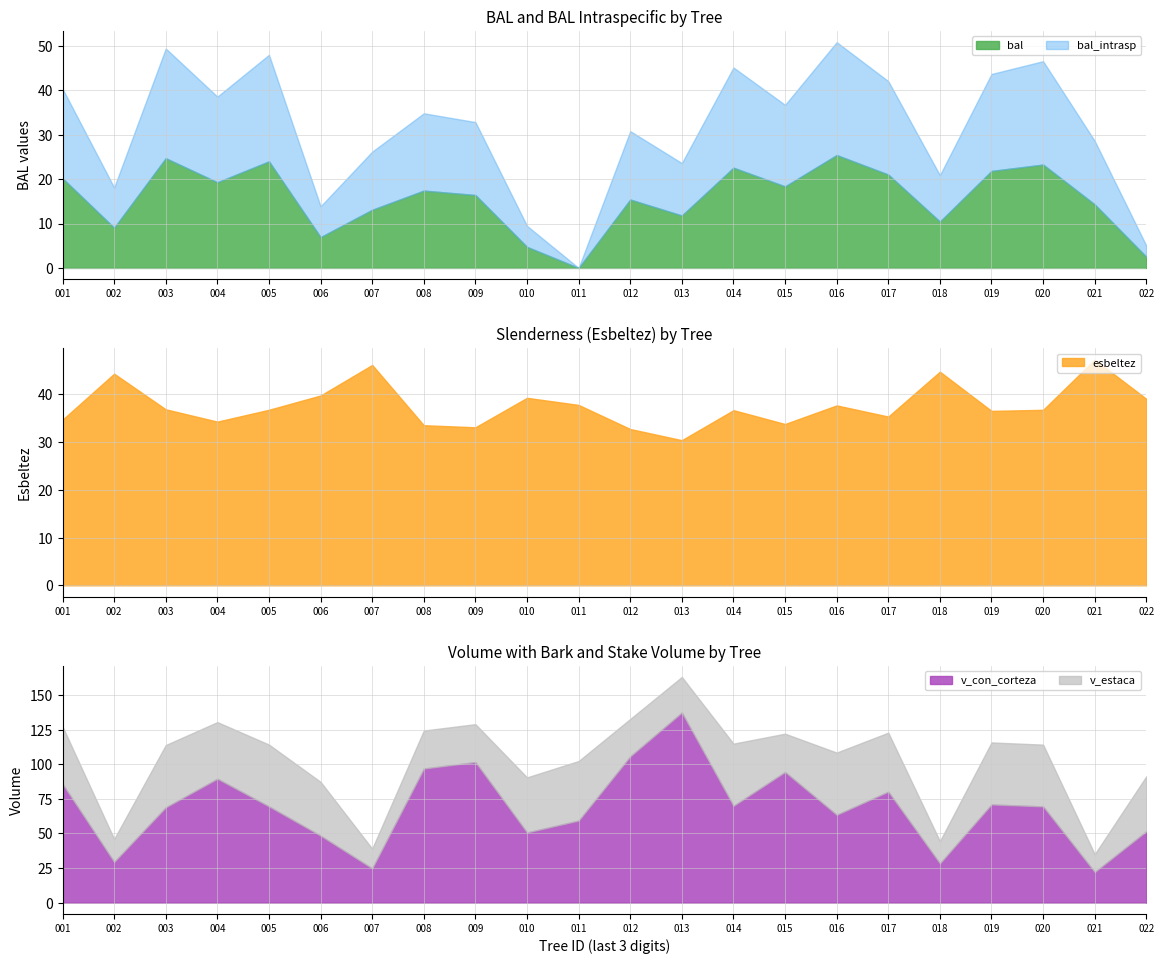

What are all the series names shown in the legend?

bal, bal_intrasp, esbeltez, v_con_corteza, v_estaca